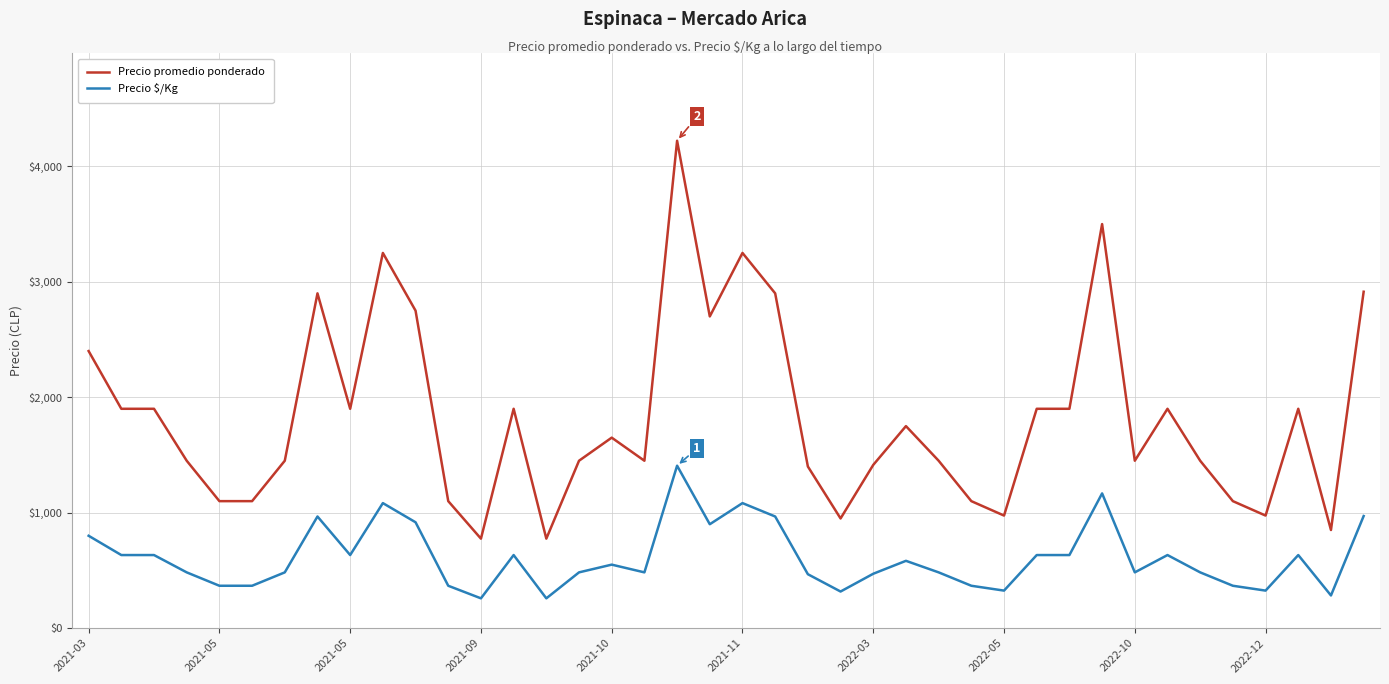

Which series has the widest spread of values?

Precio promedio ponderado